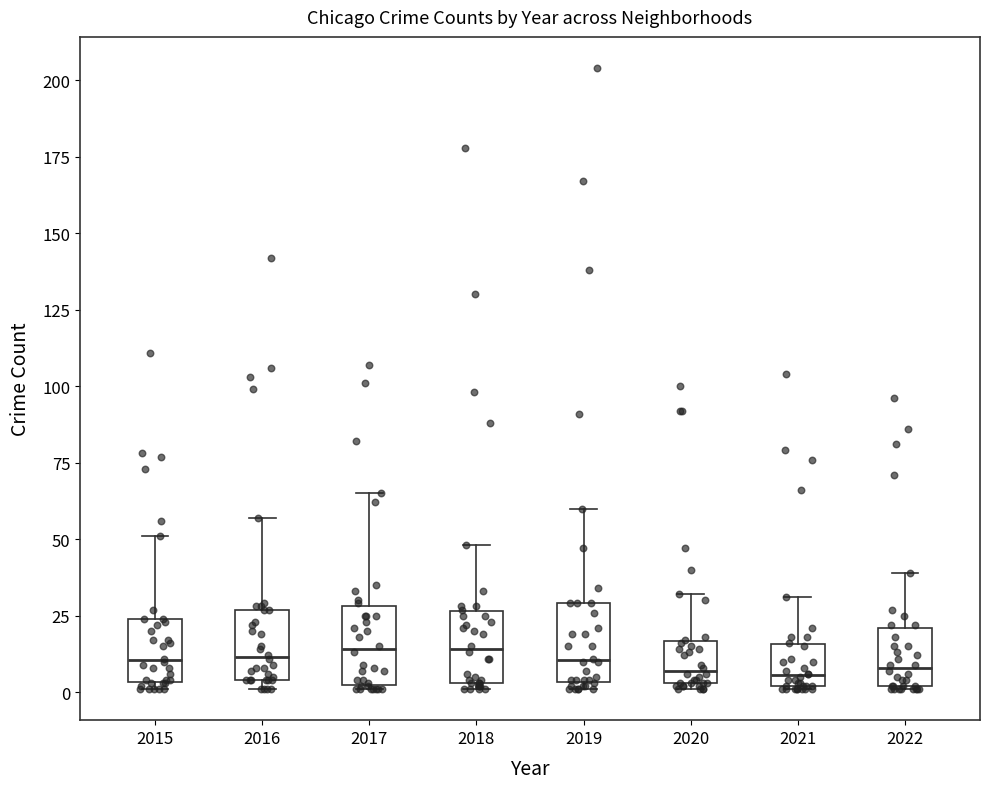

Reading left to right, read every box against the y-axis: the position of its median line, the range the box covers, and the ends of its whiskers. The values are not printed on the chart, so give them approximately, as read against the axis.

2015: median 10, box 5 to 25, whiskers 0 to 50
2016: median 10, box 5 to 25, whiskers 0 to 55
2017: median 15, box 0 to 30, whiskers 0 to 65
2018: median 15, box 5 to 25, whiskers 0 to 50
2019: median 10, box 5 to 30, whiskers 0 to 60
2020: median 5 (just above the box's lower edge), box 5 to 15, whiskers 0 to 30
2021: median 5, box 0 to 15, whiskers 0 to 30
2022: median 10, box 0 to 20, whiskers 0 to 40